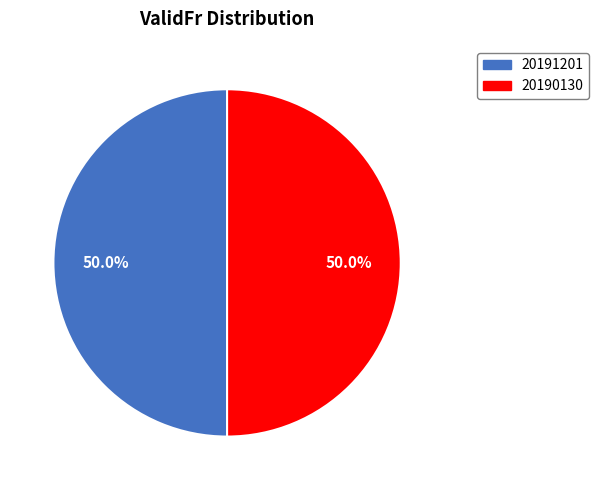

Approximately how many times larger is the value at 20191201 compared to 20190130?

1.0